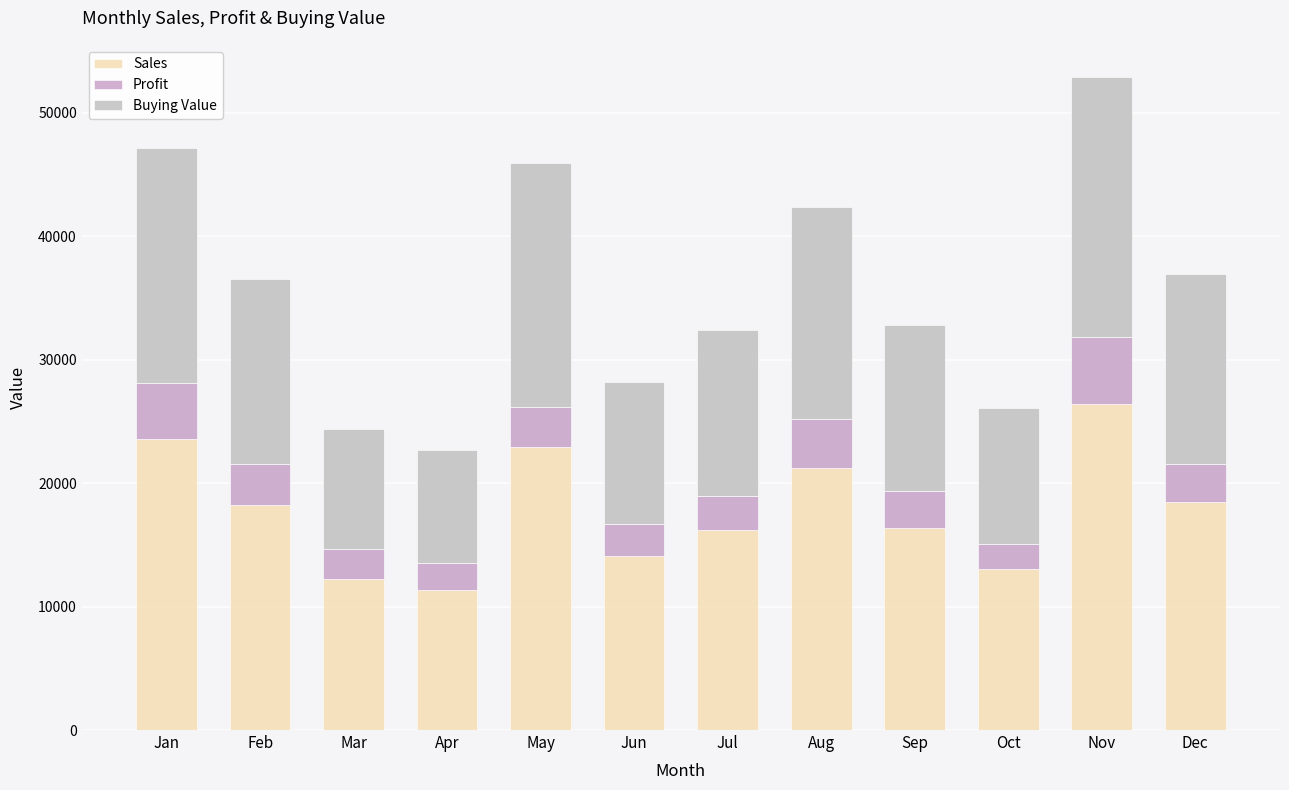

How many series are shown in this chart?

3